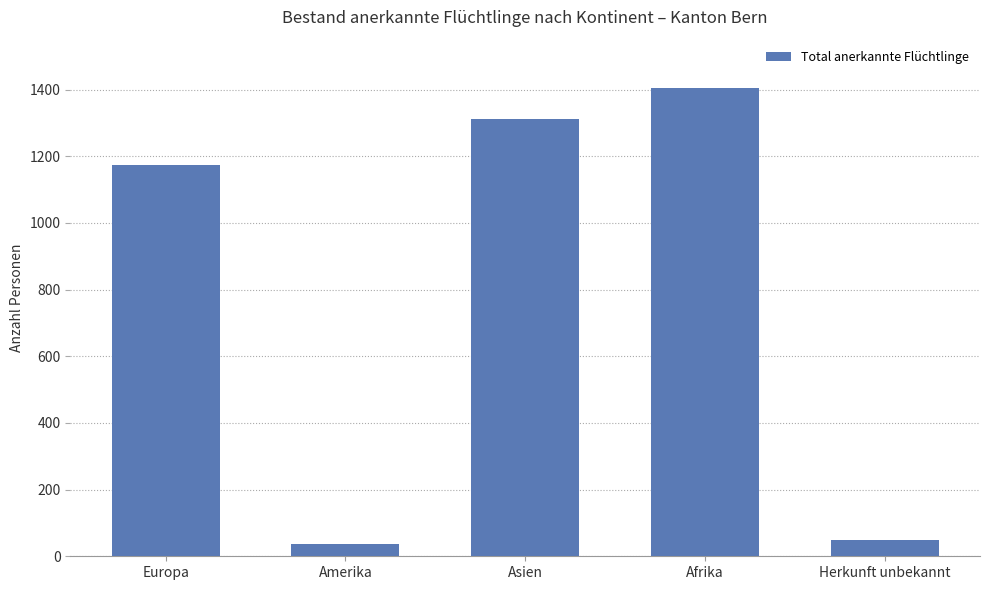

What is the difference between the second highest and second lowest values?

1262